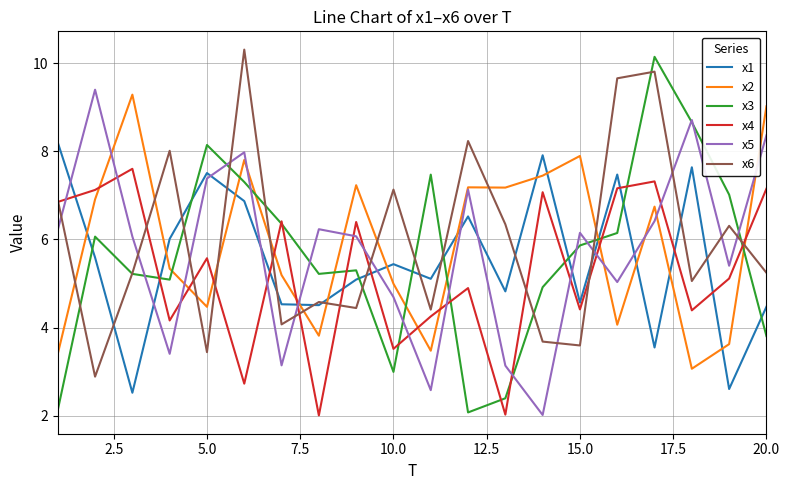

True or false: x5 and x4 intersect in this chart.

True